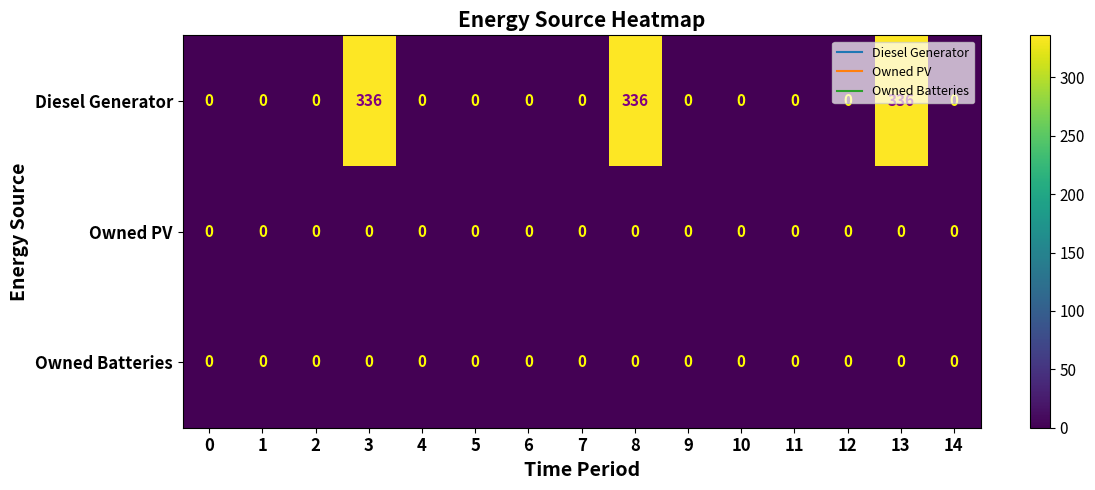

Between 6 and 13, which series saw the biggest shift?

Diesel Generator